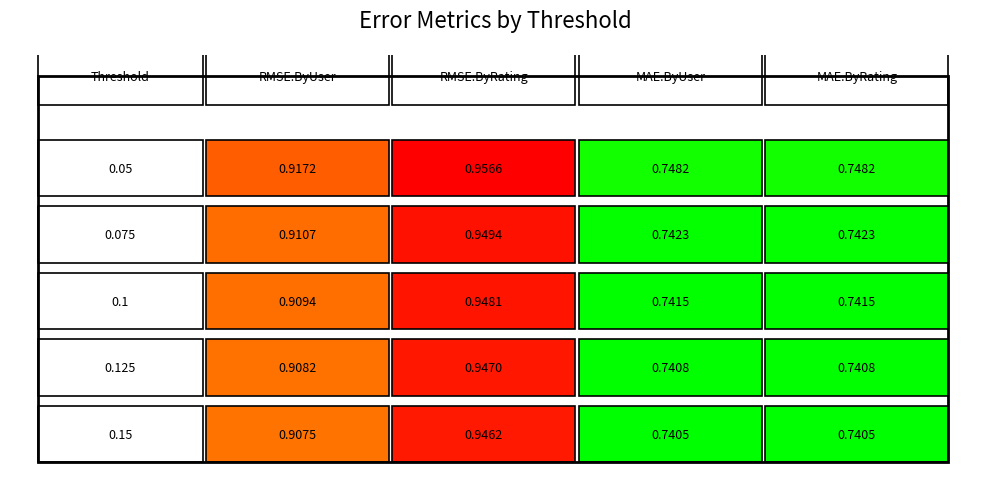

What is the difference between the highest and lowest values at 0.125?

0.2